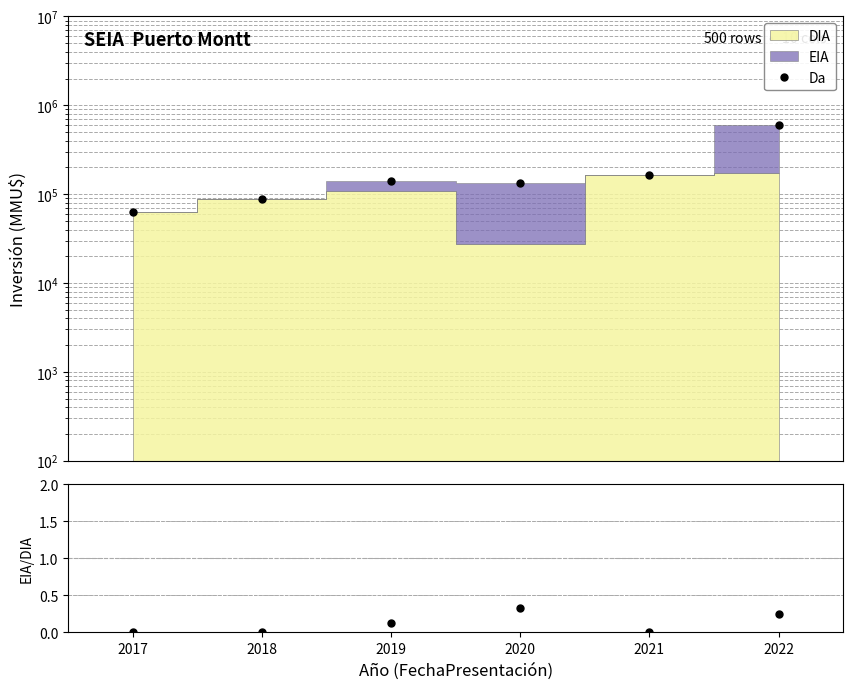

Is it true that Da equals 137721.8 at 2018?

False